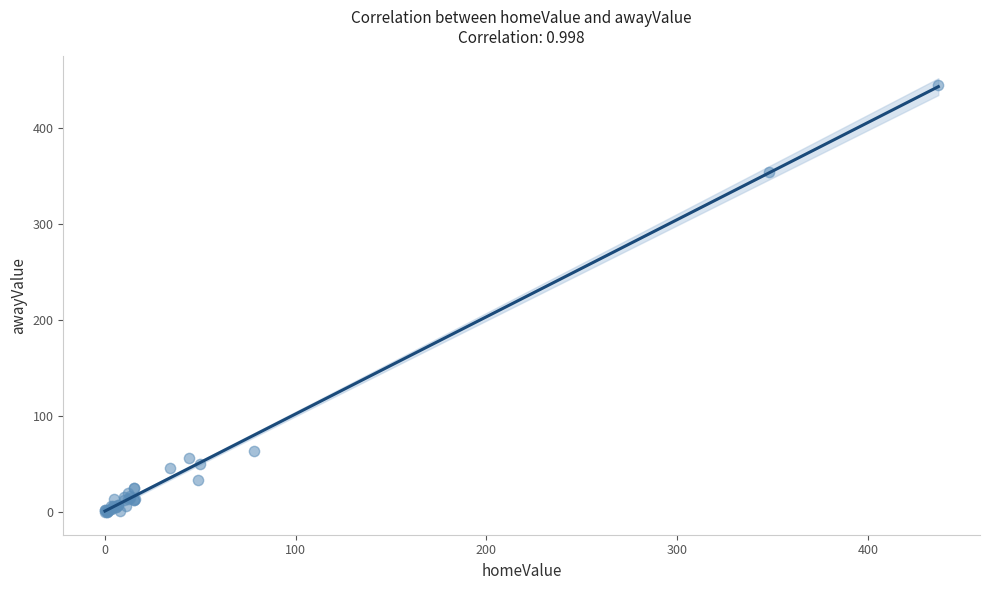

What Y value in the scatter plot is closest to 222?

354.0